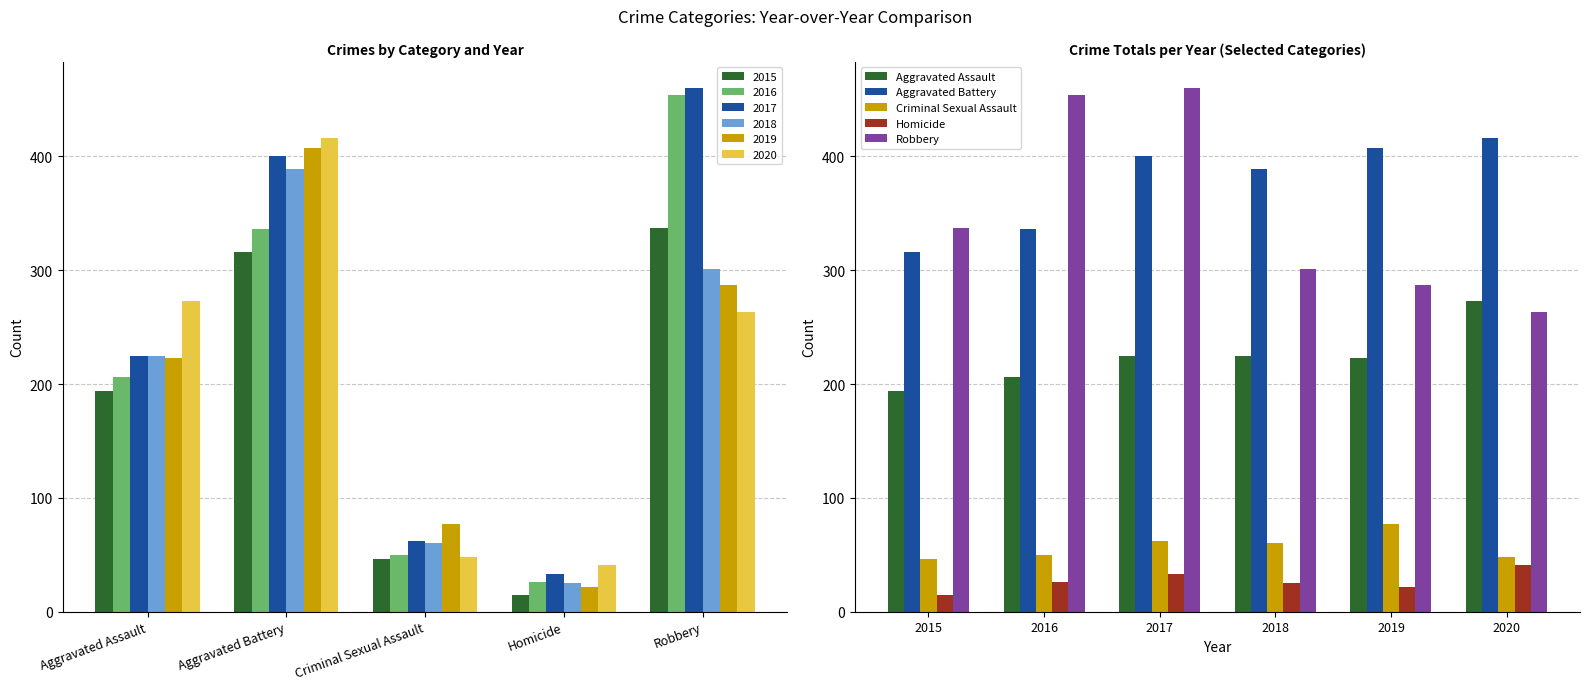

True or false: Aggravated Battery has a value of 336 at 2016.

True